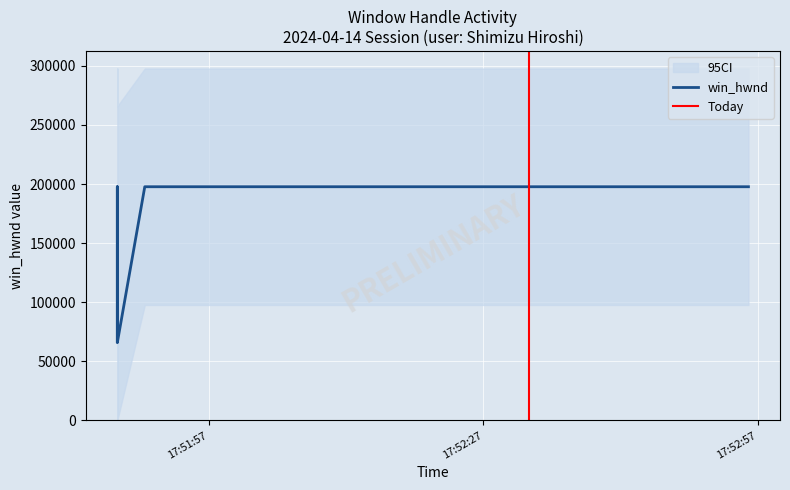

Where is the first local minimum?

17:51:47